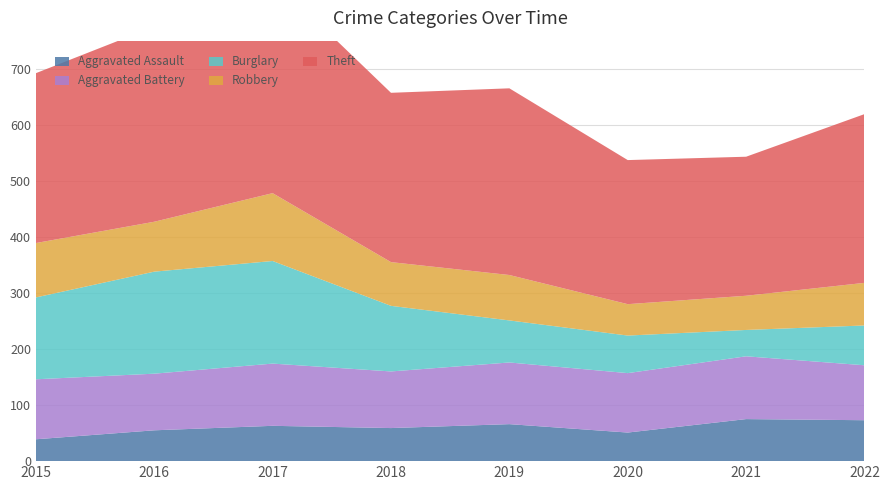

Reading right to left, list all the values displayed in this chart.

Aggravated Assault: 2022=73	2021=75	2020=51	2019=66	2018=59	2017=63	2016=55	2015=39
Aggravated Battery: 2022=98	2021=112	2020=106	2019=110	2018=101	2017=111	2016=101	2015=107
Burglary: 2022=71	2021=47	2020=67	2019=75	2018=117	2017=183	2016=182	2015=146
Robbery: 2022=76	2021=61	2020=56	2019=81	2018=78	2017=121	2016=89	2015=97
Theft: 2022=301	2021=248	2020=257	2019=333	2018=302	2017=382	2016=348	2015=303